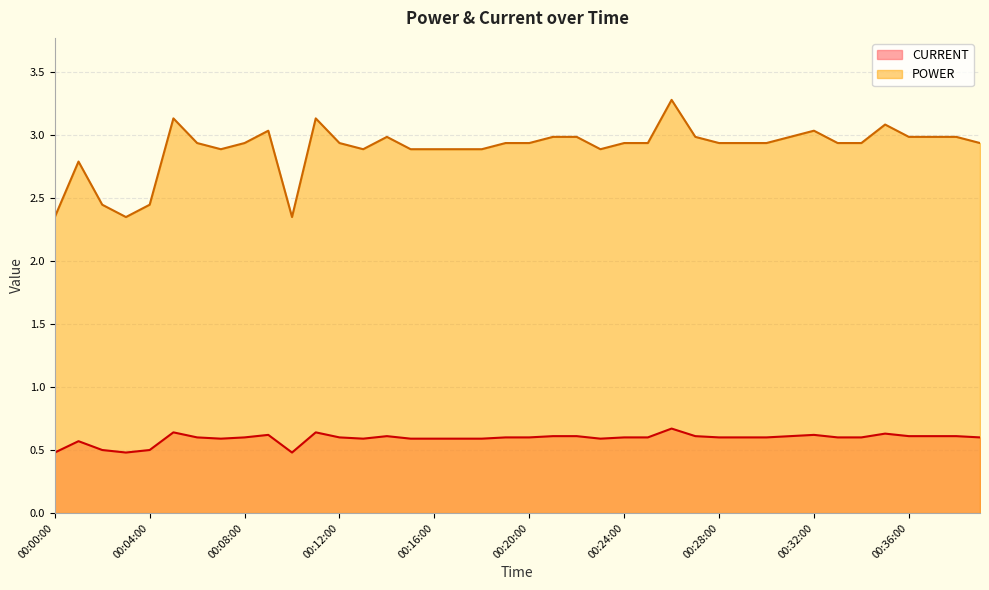

True or false: POWER and CURRENT cross at least once.

False